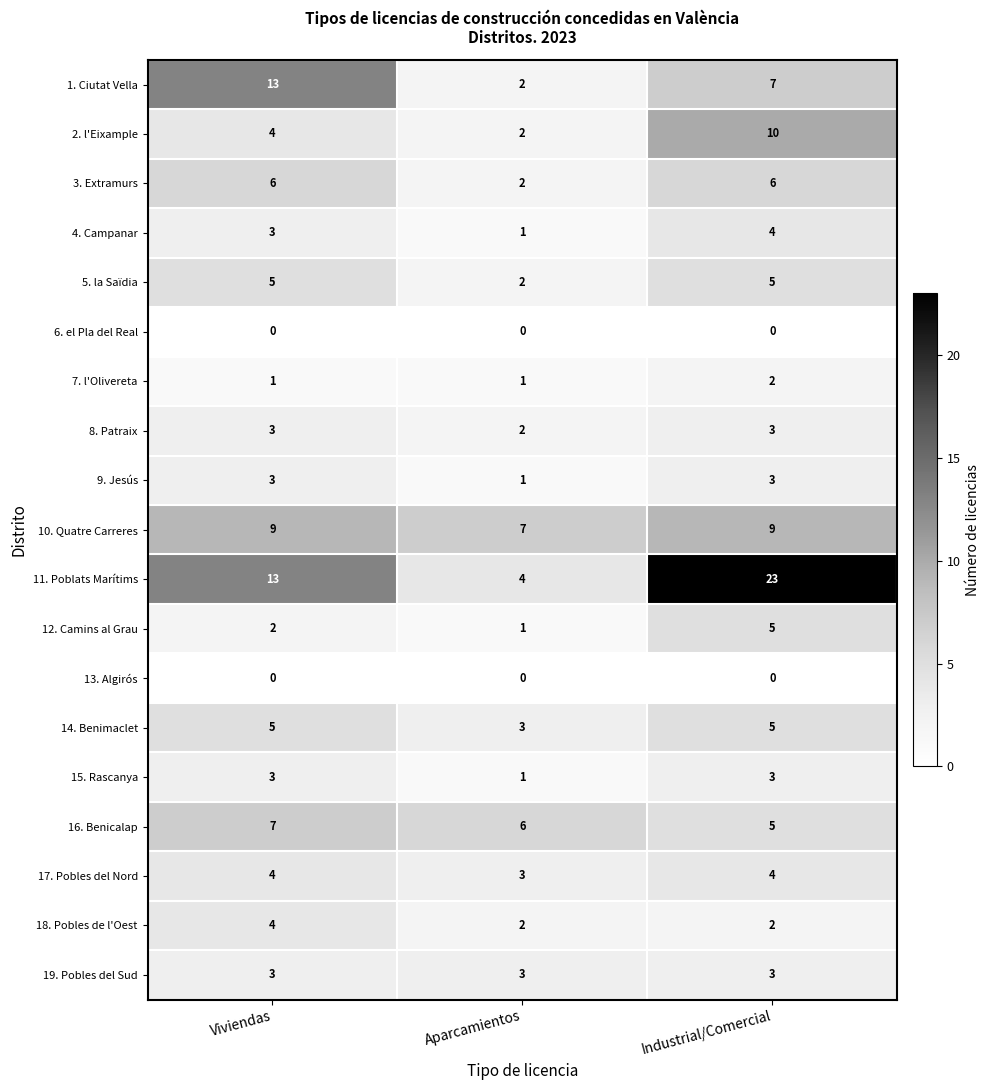

At which category is the sum across all series the highest?

Industrial/Comercial